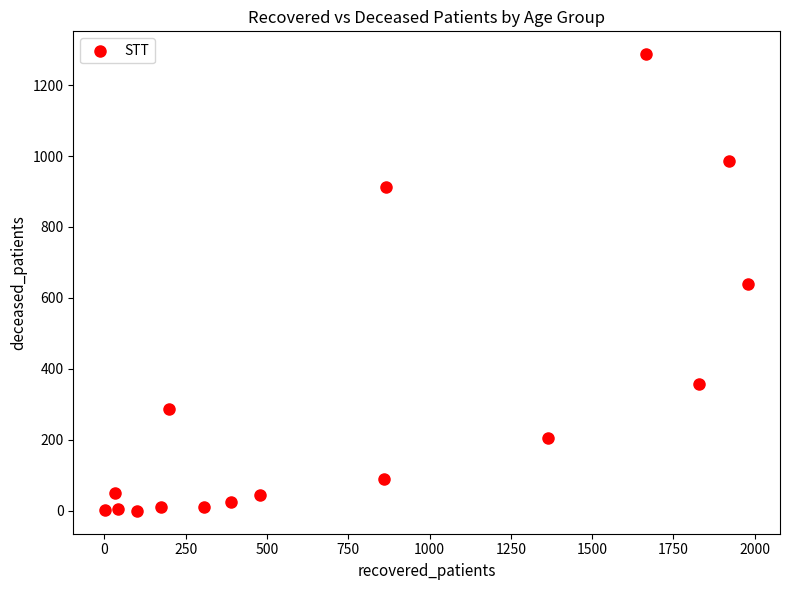

What is the range of X values (max minus min)?

1976